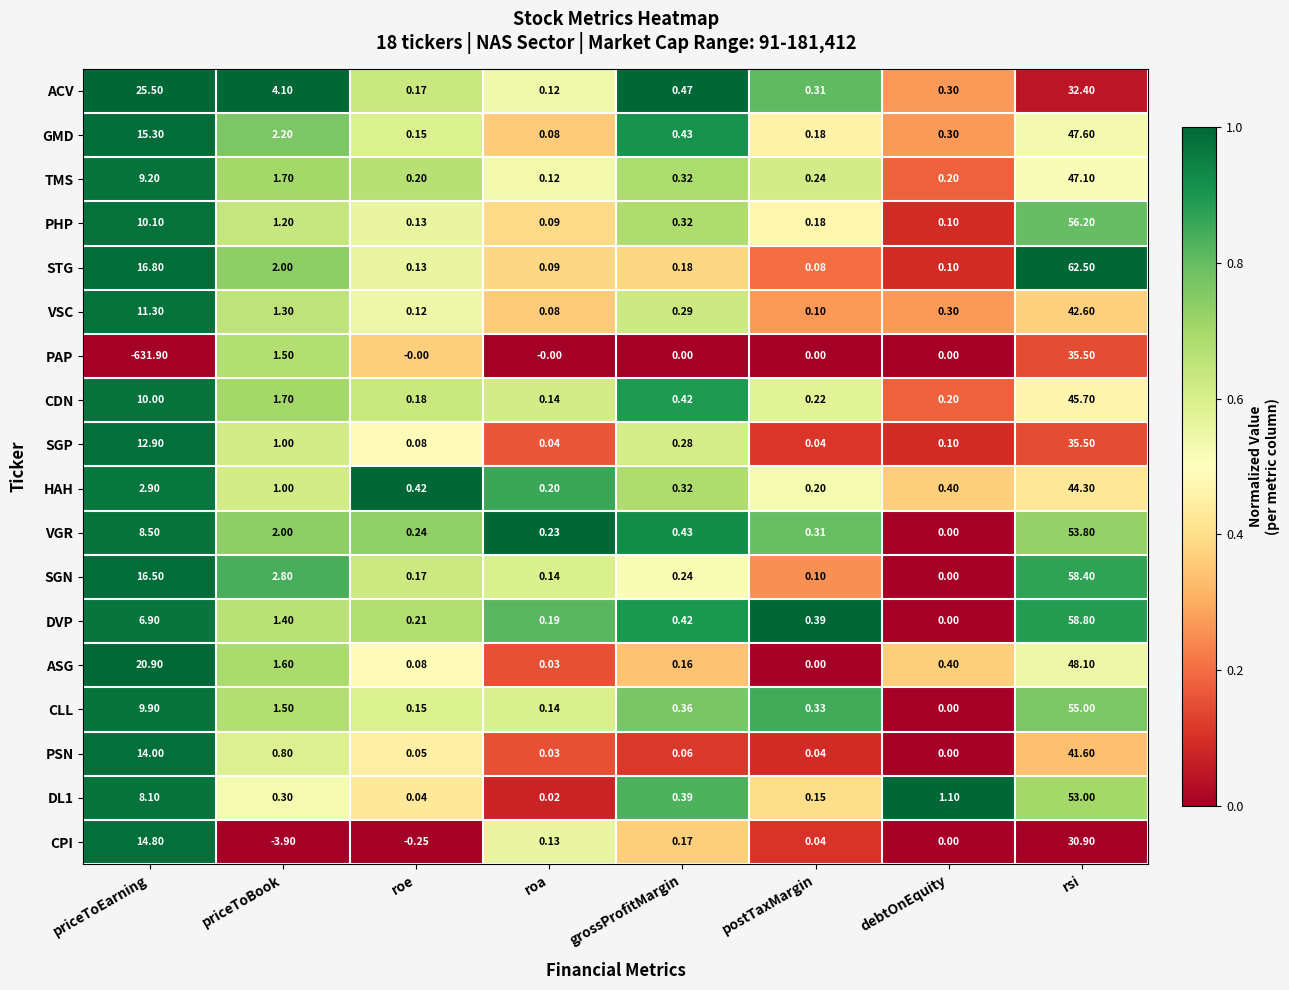

At which category does the chart reach its peak across all series?

rsi